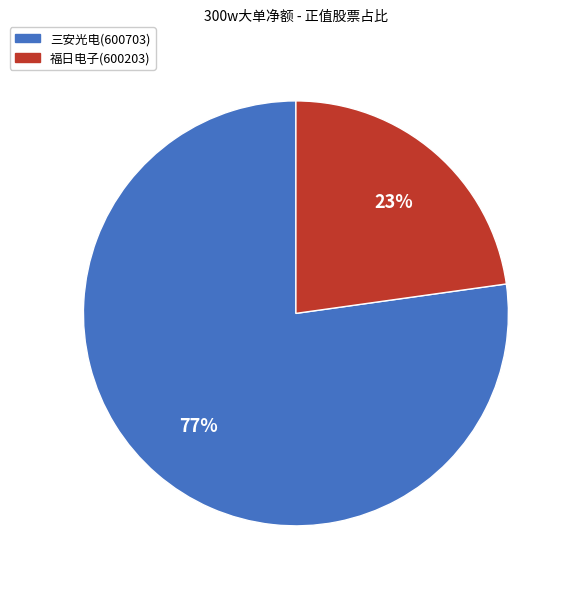

Which category has the biggest portion of the pie?

三安光电(600703)